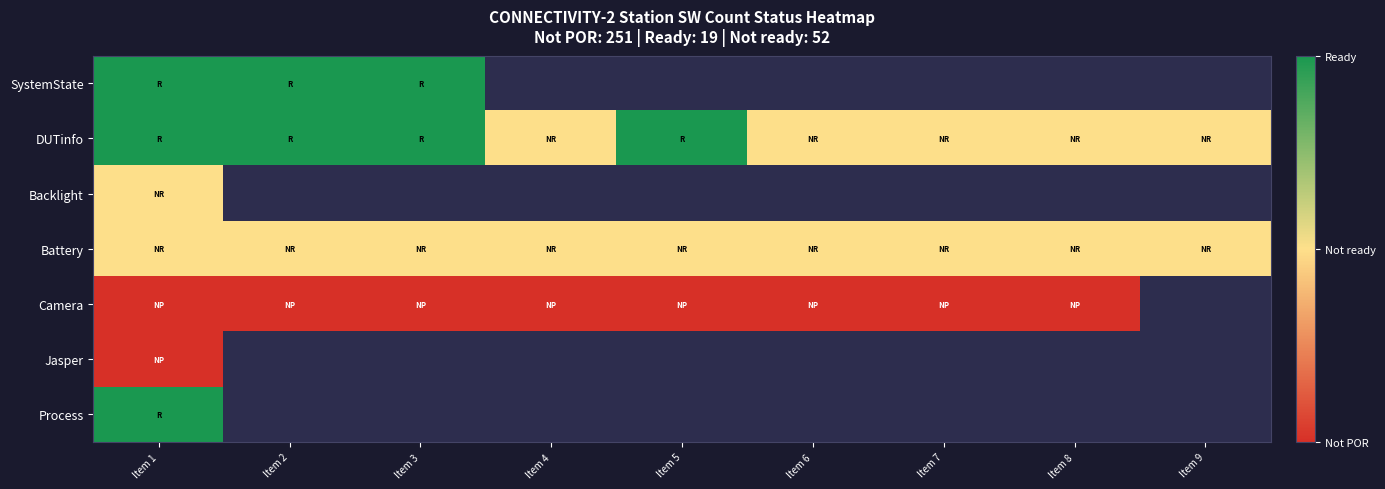

At Item 8, list the series in order from smallest to largest.

SystemState, Backlight, Jasper, Process, Camera, DUTinfo, Battery